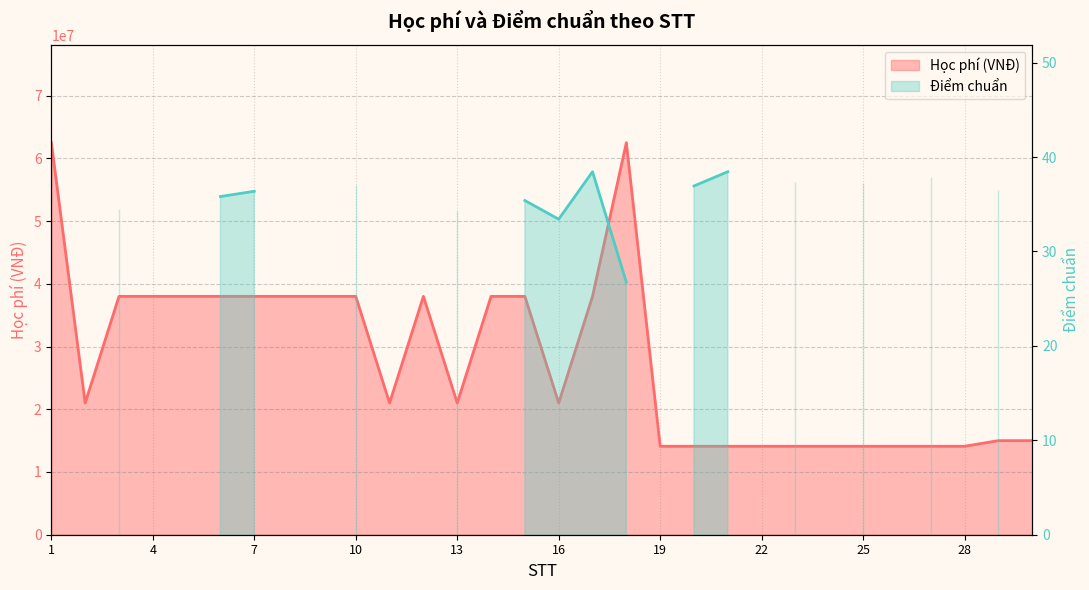

Reading right to left, transcribe all the data shown in this chart.

30=15000000	29=15000000	28=14100000	27=14100000	26=14100000	25=14100000	24=14100000	23=14100000	22=14100000	21=14100000	20=14100000	19=14100000	18=62500000	17=38000000	16=21000000	15=38000000	14=38000000	13=21000000	12=38000000	11=21000000	10=38000000	9=38000000	8=38000000	7=38000000	6=38000000	5=38000000	4=38000000	3=38000000	2=21000000	1=62500000